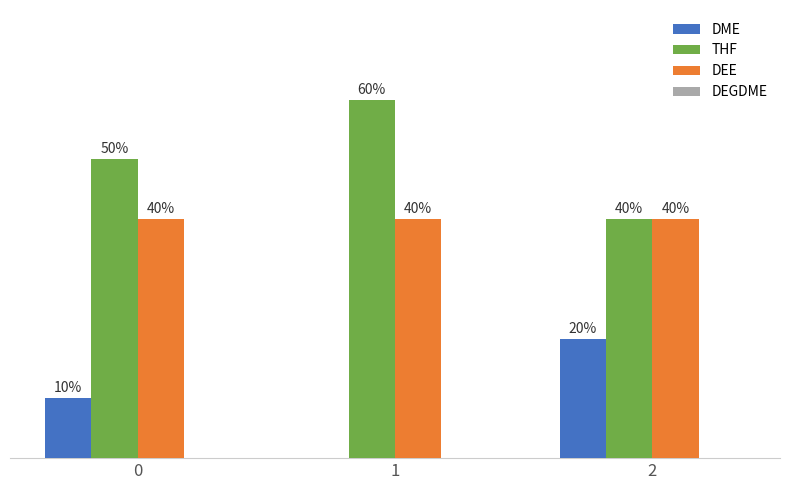

Which series has the largest range (max minus min)?

DME